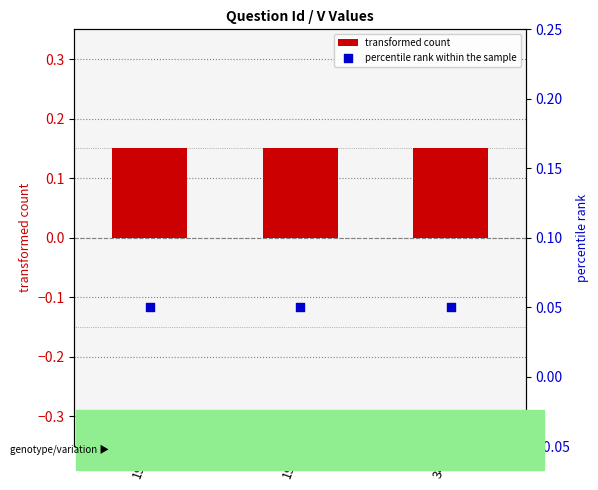

At which category is the sum across all series the highest?

193